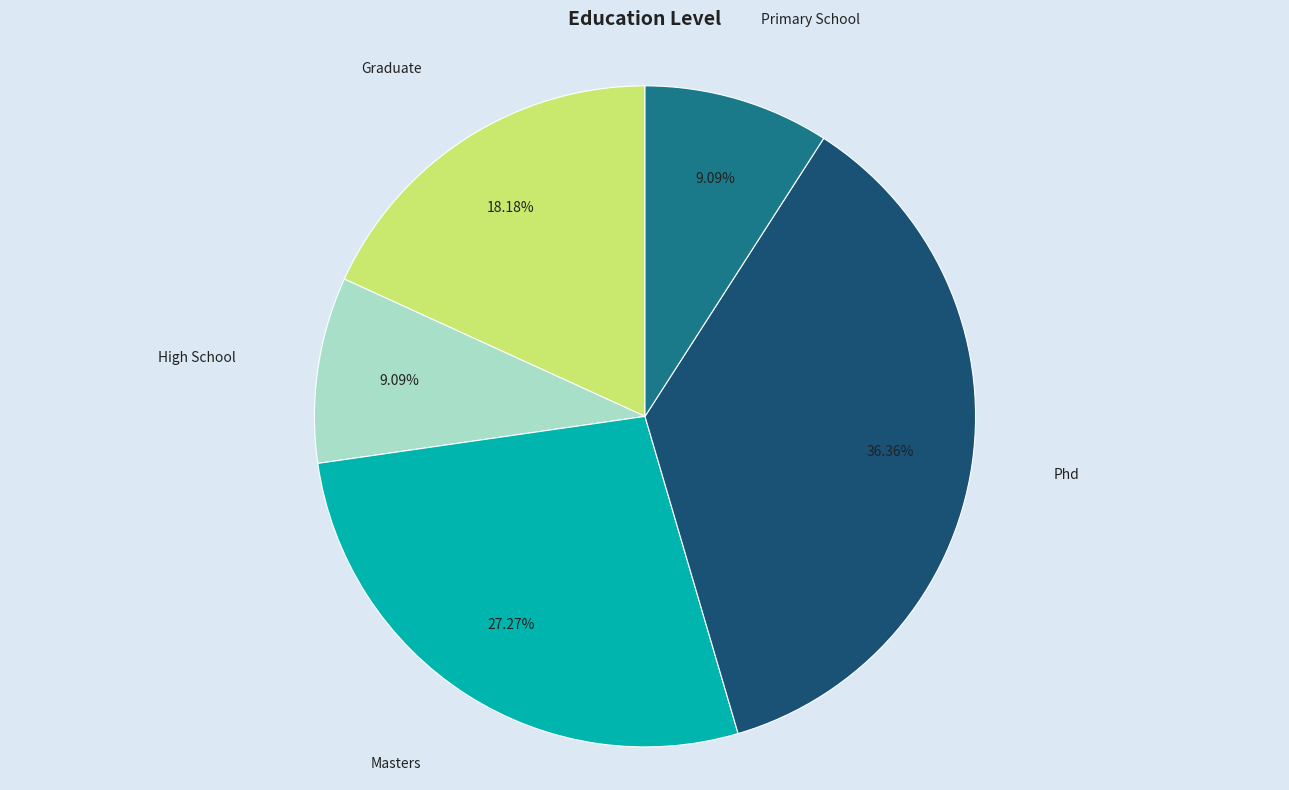

To the nearest percent, what is the difference between the largest and smallest slice percentages?

27%